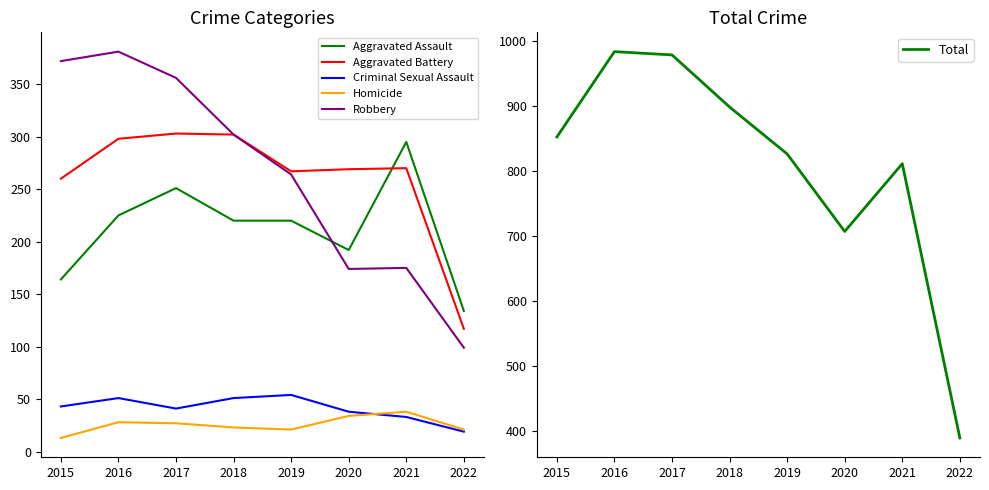

True or false: Aggravated Battery and Total cross at least once.

False